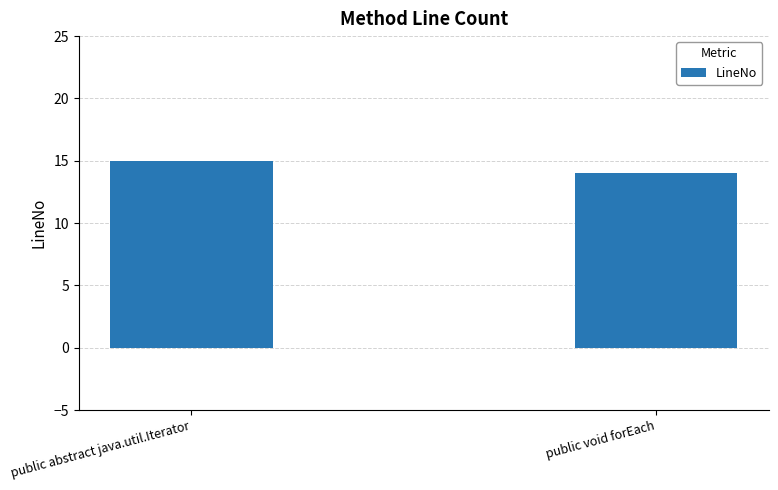

What is the label of the 1st bar from the right?

public void forEach